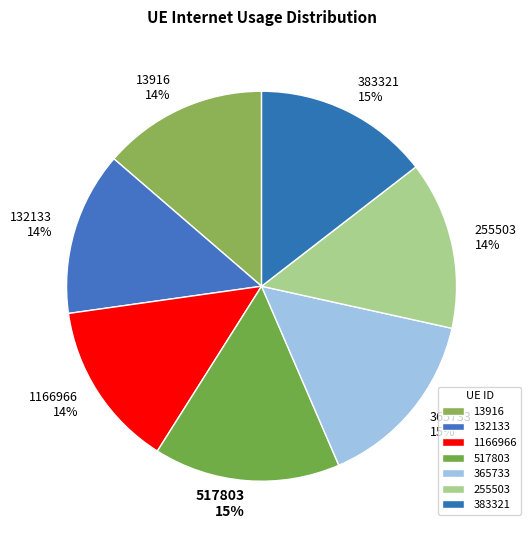

How many segments does this pie chart have?

7